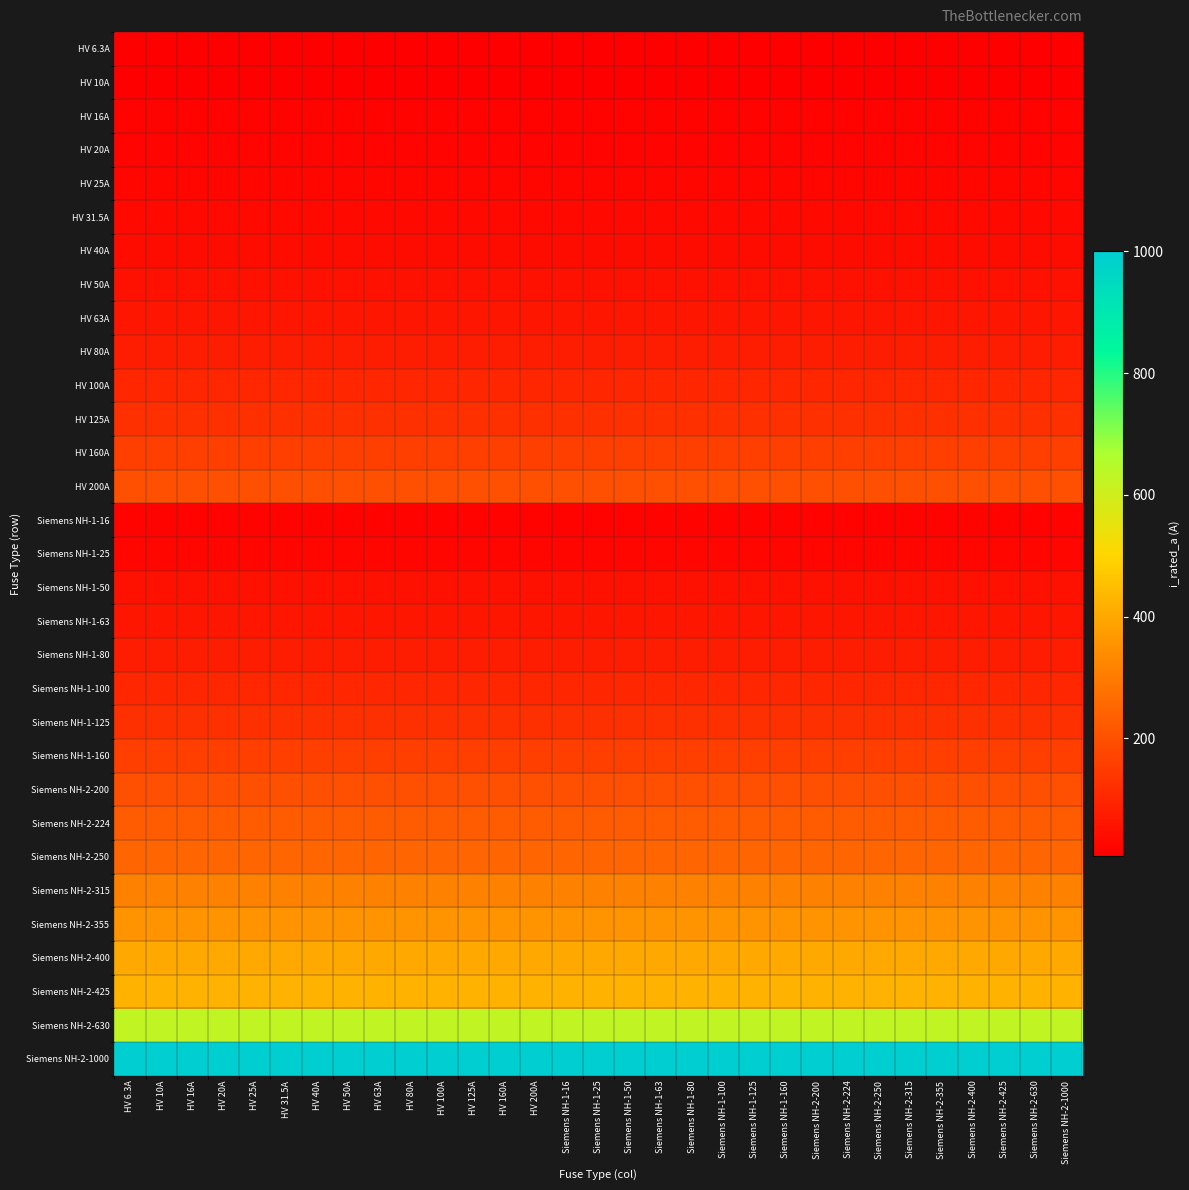

What is the greatest value displayed?

1000.0